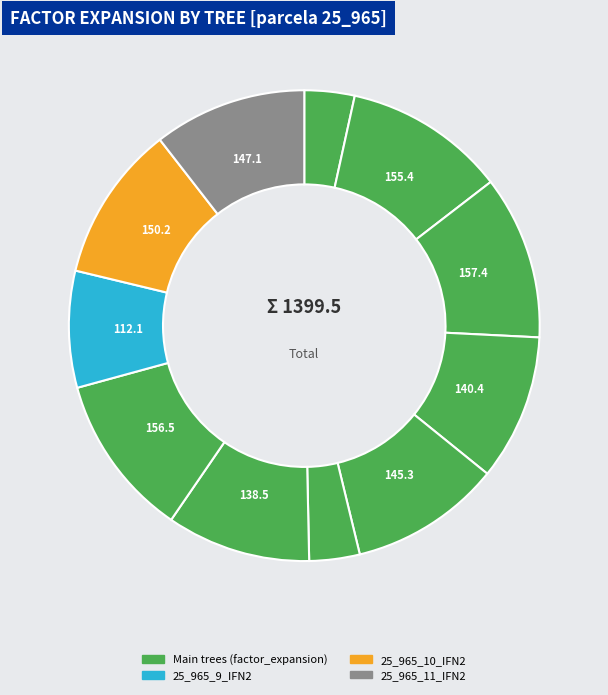

To the nearest percent, what is the average slice percentage?

9%